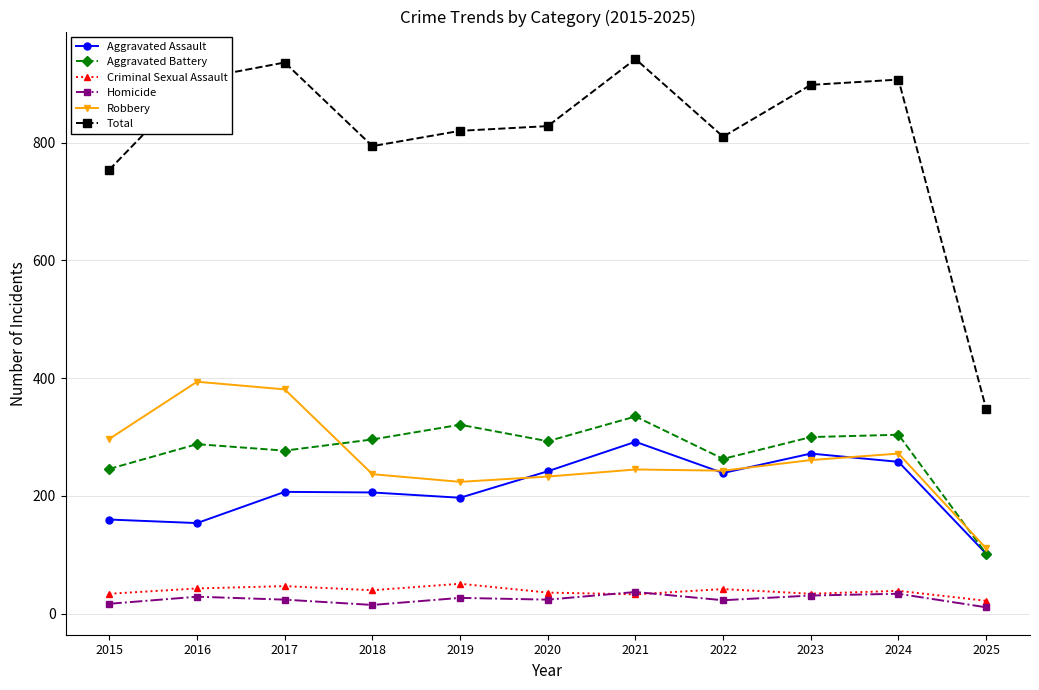

What is the total value across all series at 2017?

1872